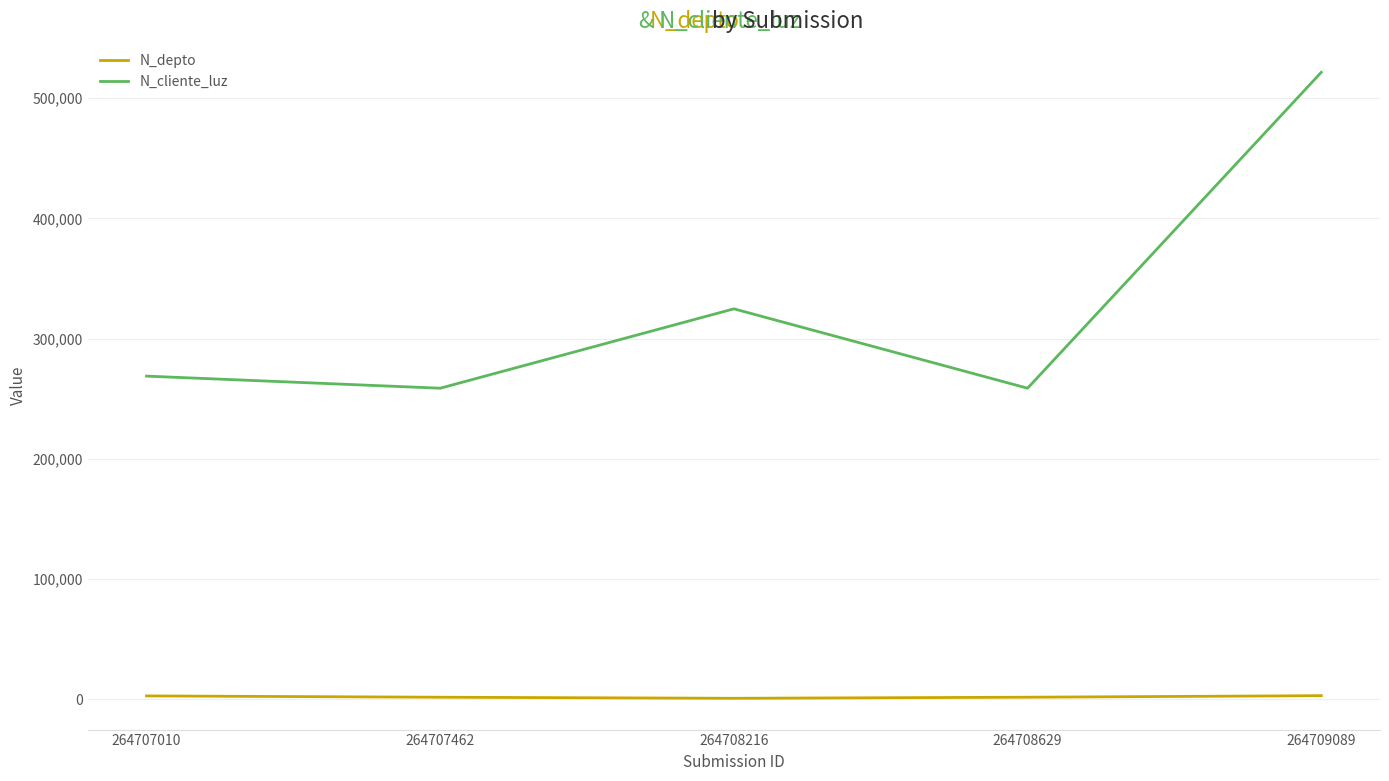

At which label does N_cliente_luz reach its peak?

264709089